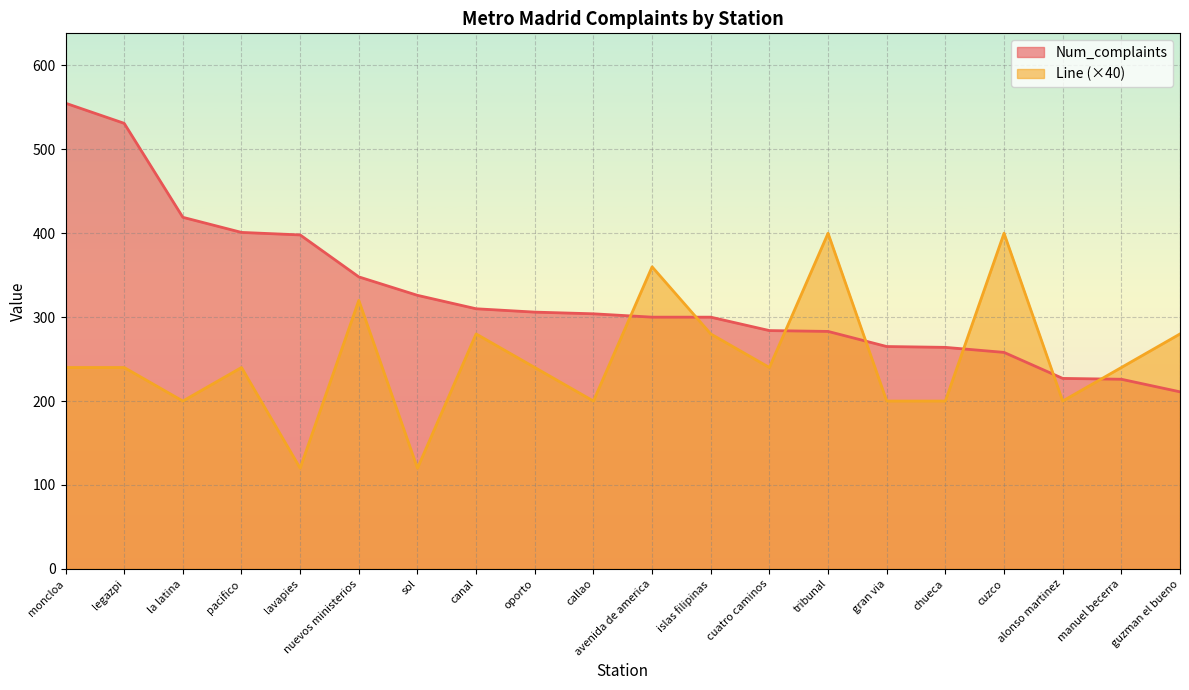

Read the Num_complaints value at gran via, to the nearest 5.

265